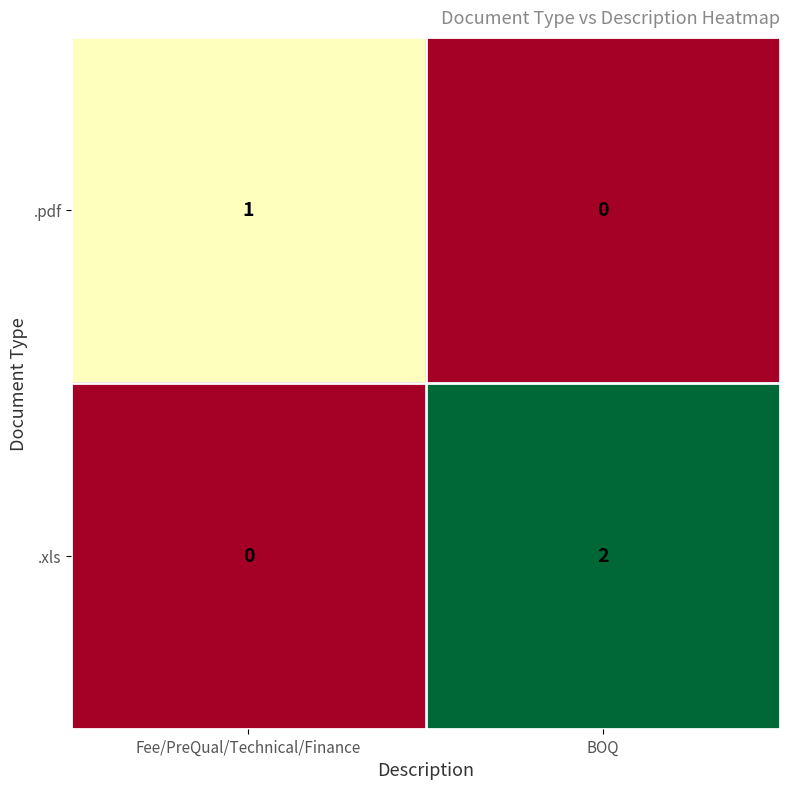

List the series in order of their overall mean, lowest first.

.pdf, .xls